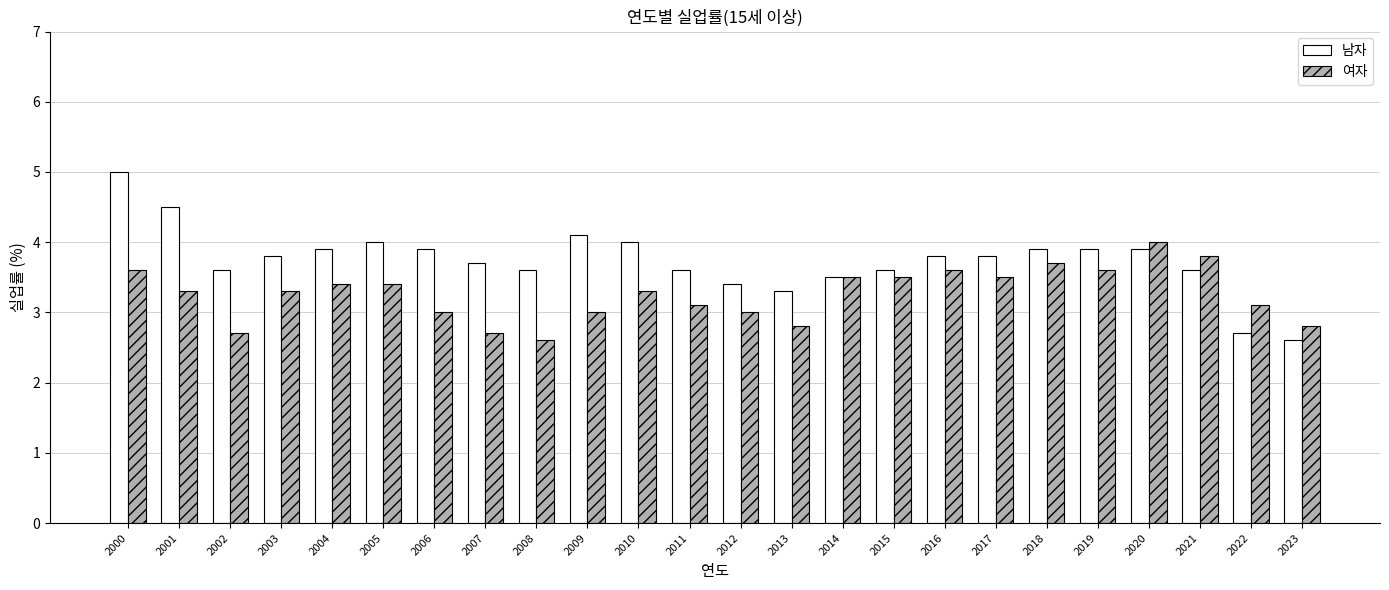

Reading left to right, transcribe all the data shown in this chart.

남자: 5.0	4.5	3.6	3.8	3.9	4.0	3.9	3.7	3.6	4.1	4.0	3.6	3.4	3.3	3.5	3.6	3.8	3.8	3.9	3.9	3.9	3.6	2.7	2.6
여자: 3.6	3.3	2.7	3.3	3.4	3.4	3.0	2.7	2.6	3.0	3.3	3.1	3.0	2.8	3.5	3.5	3.6	3.5	3.7	3.6	4.0	3.8	3.1	2.8